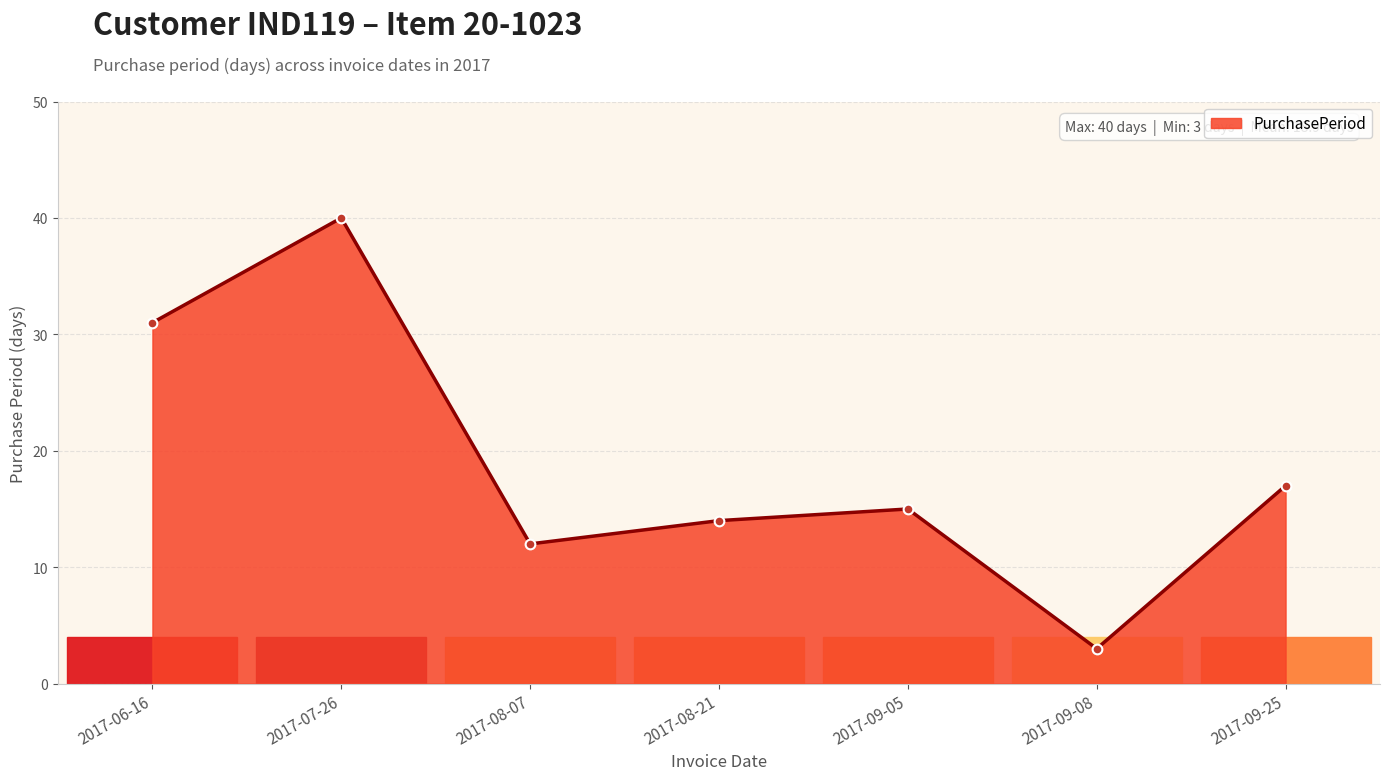

True or false: the data shows 9 at 2017-07-26.

False